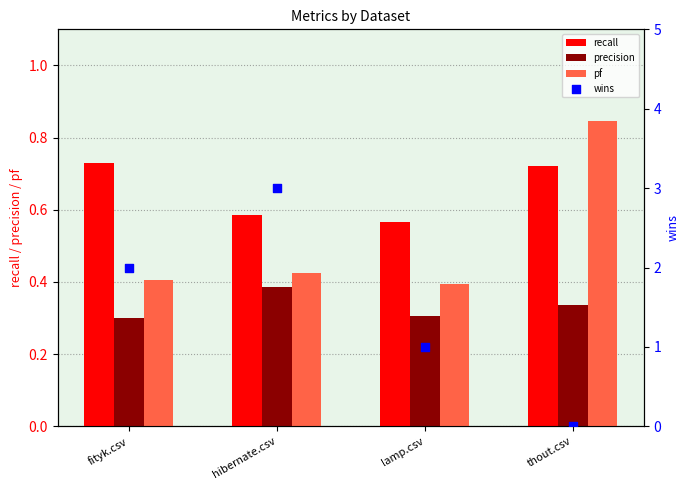

What is the total value across all series at fityk.csv?

3.4